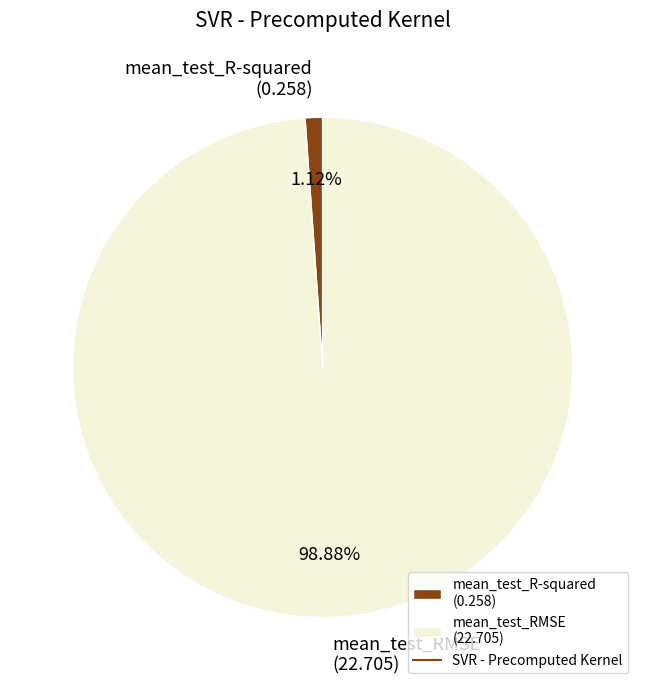

To the nearest percent, what portion does mean_test_RMSE represent?

99%